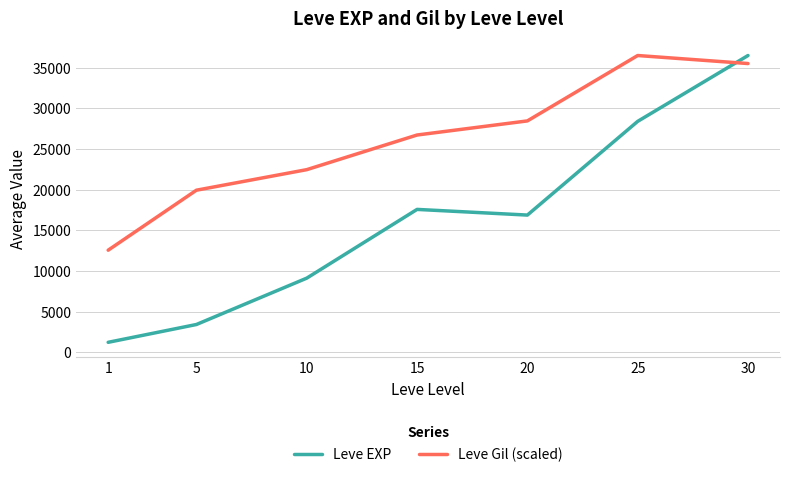

The value of Leve EXP at 30 is 36492.5. True or false?

True